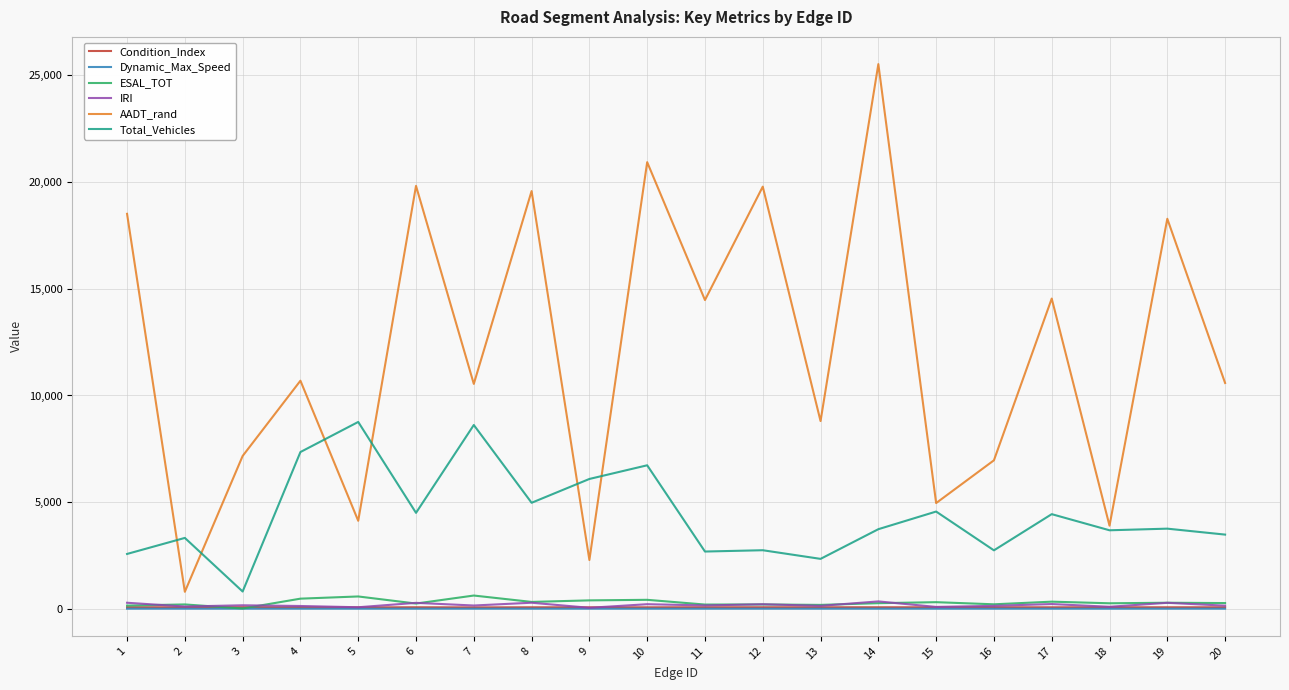

Which series has the largest total across all categories?

AADT_rand